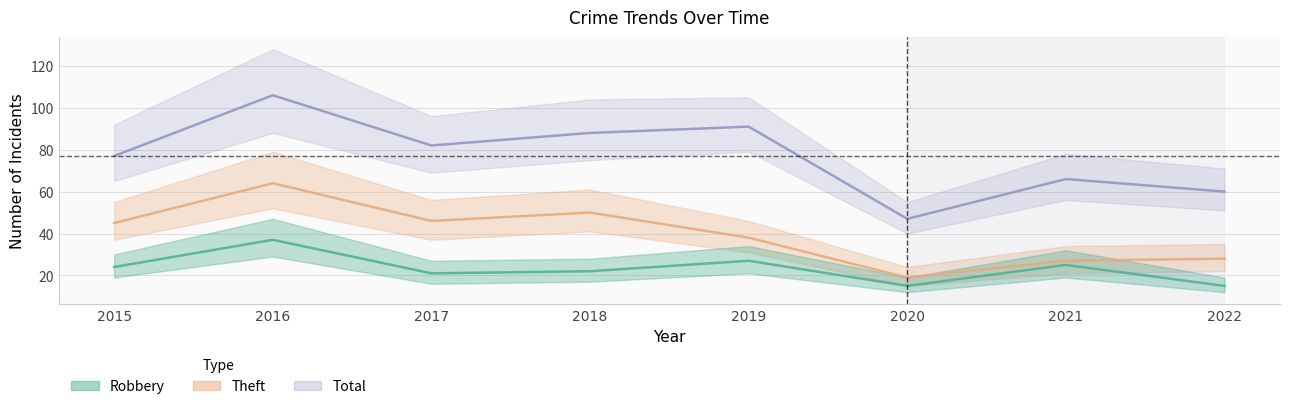

Where does the Robbery series first go above 24?

2016